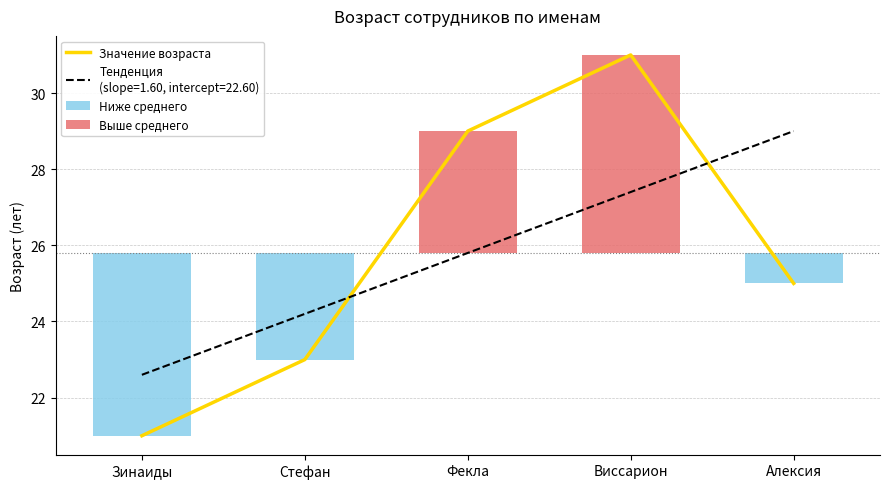

What is the difference between the second highest and second lowest values?

6